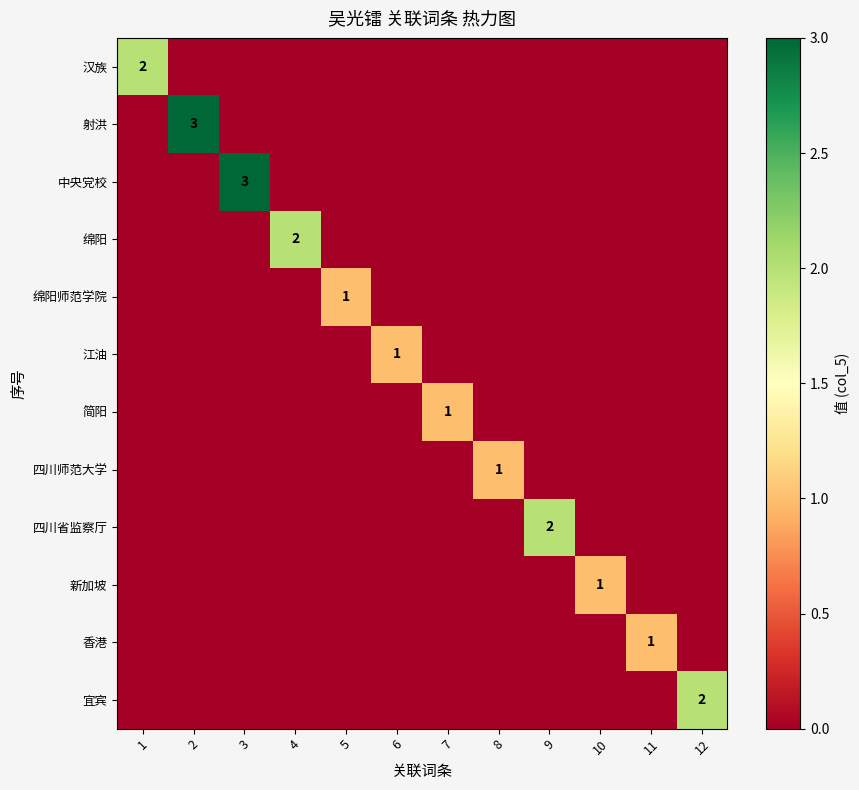

What is the total value across all series at 10?

1